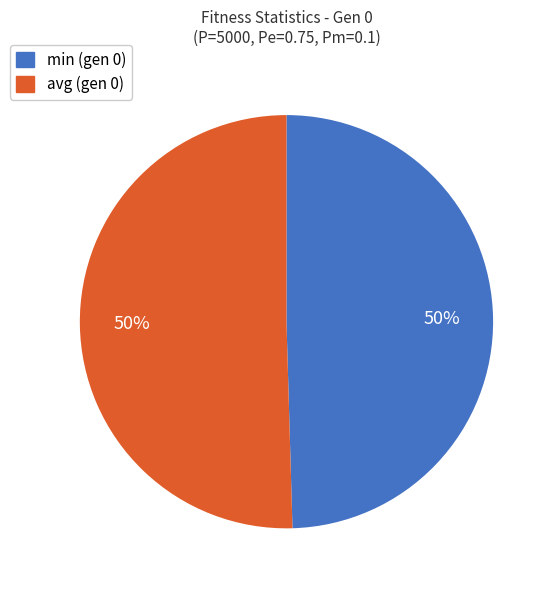

Combined, do min (gen 0) and avg (gen 0) account for over 50%?

Yes